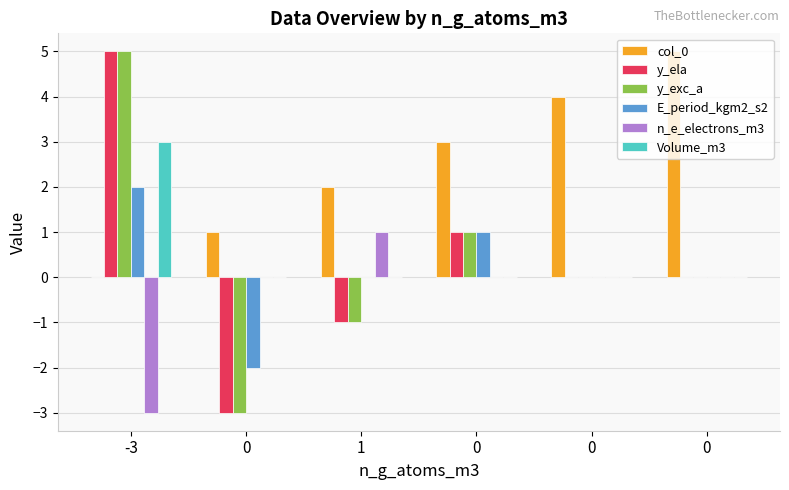

Count the number of data series in this chart.

6